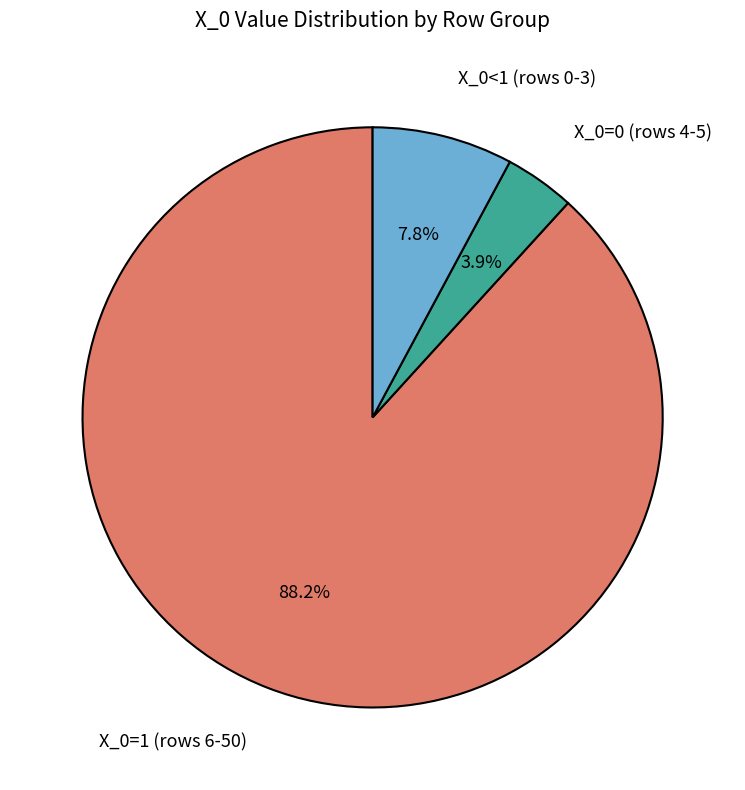

Between X_0=1 (rows 6-50) and X_0<1 (rows 0-3), which is larger?

X_0=1 (rows 6-50)